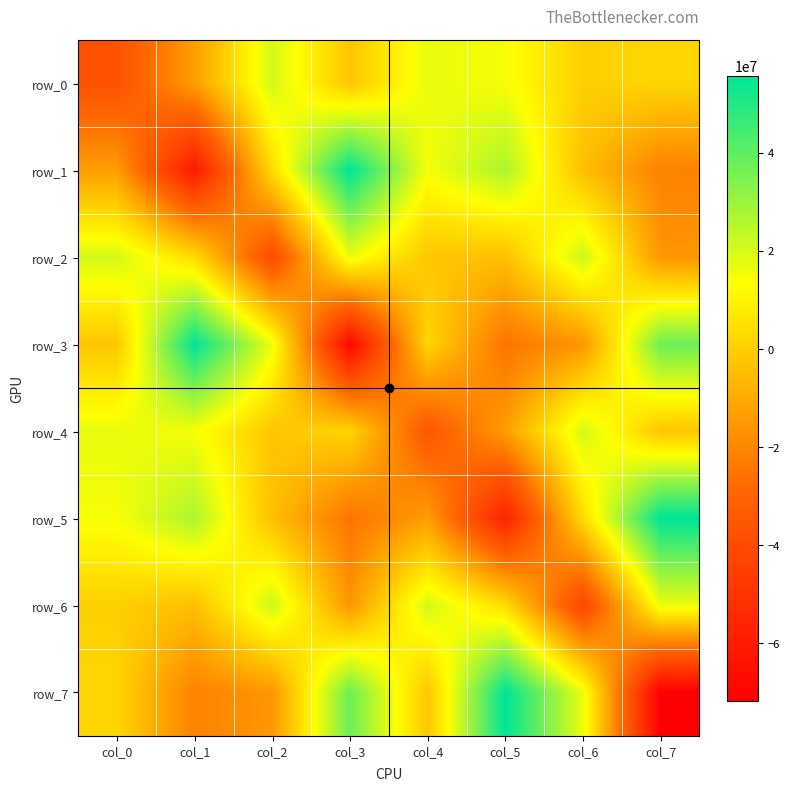

What is the spread (max minus min) of values at col_2?

62113159.7